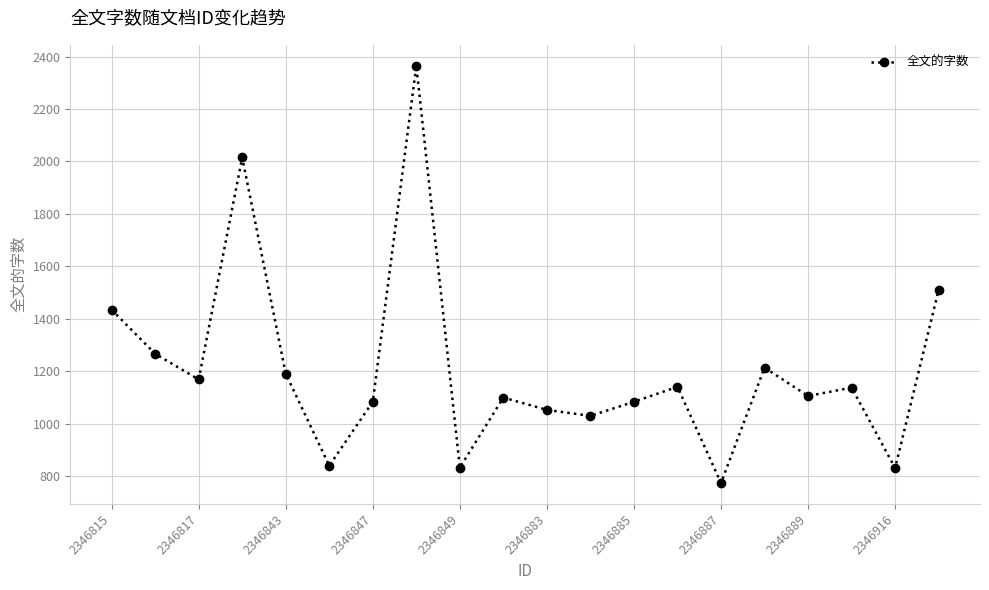

What is the difference between the maximum and minimum values?

1592